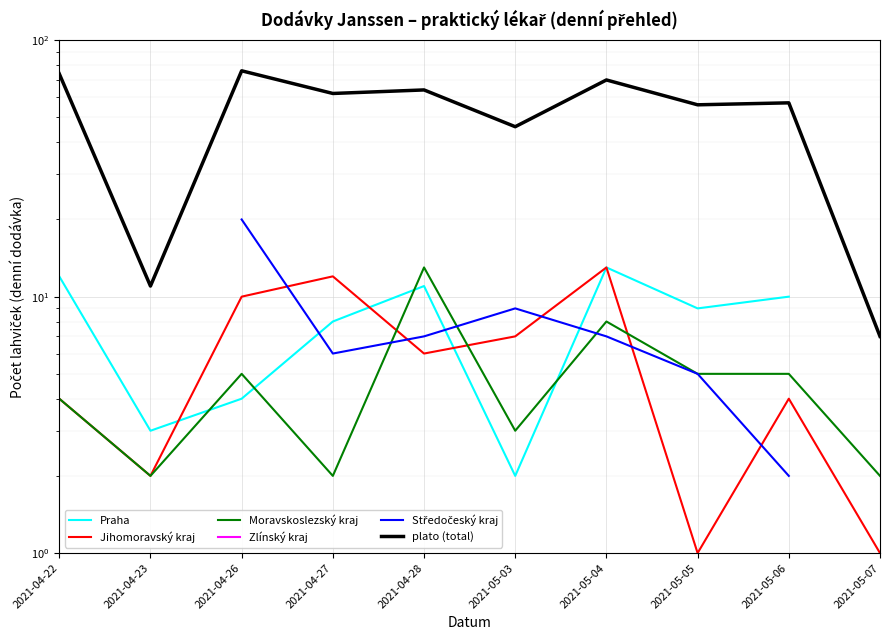

What position from the left is 2021-04-27?

4